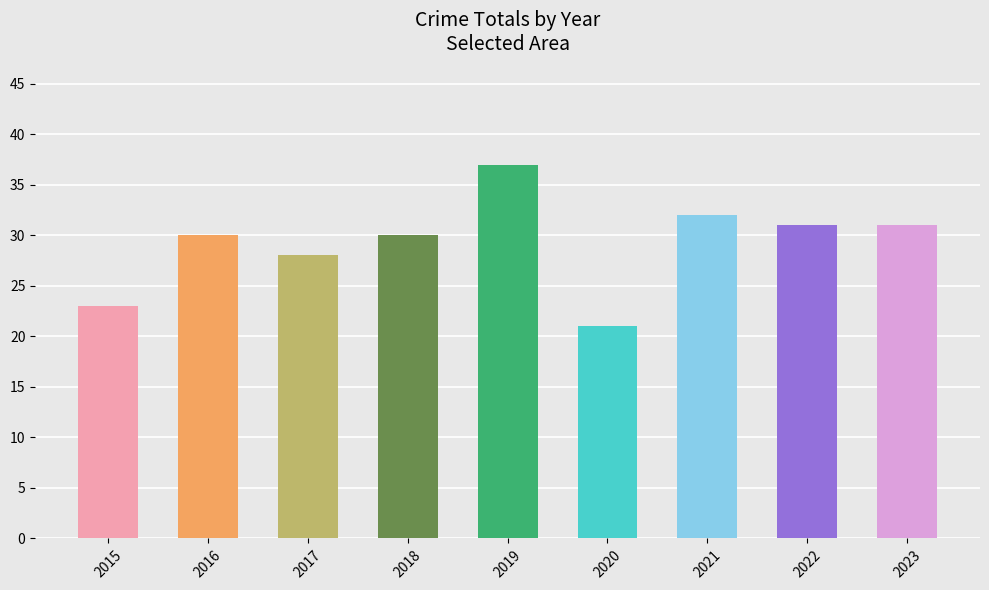

True or false: the data shows 32 at 2021.

True